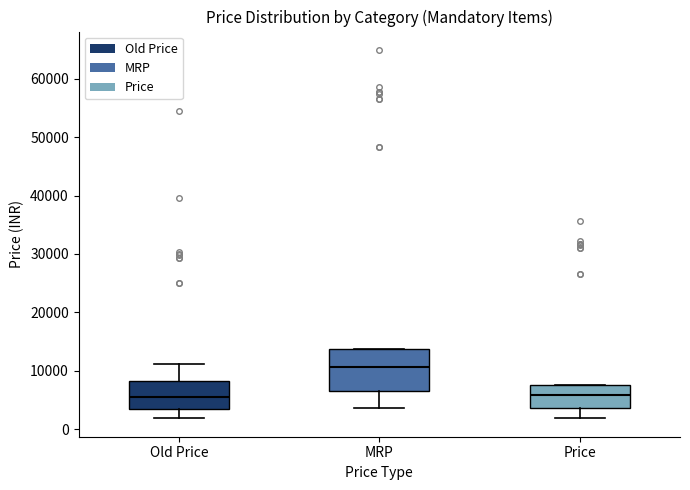

Reading left to right, read every box against the y-axis: the position of its median line, the range the box covers, and the ends of its whiskers. The values are not printed on the chart, so give them approximately, as read against the axis.

Old Price: median 6000, box 3000 to 8000, whiskers 2000 to 11000
MRP: median 11000, box 7000 to 14000, whiskers 4000 to 14000
Price: median 6000, box 4000 to 8000, whiskers 2000 to 8000